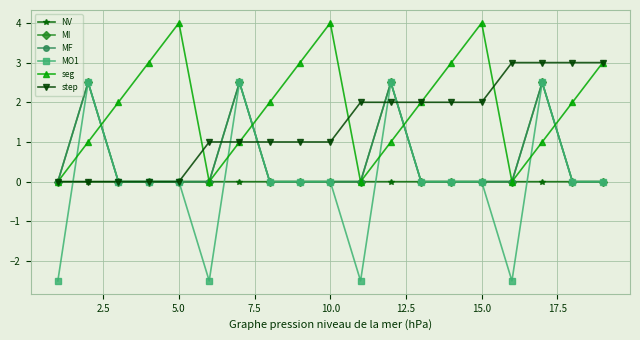

Is this an area chart (filled region under the line)?

No